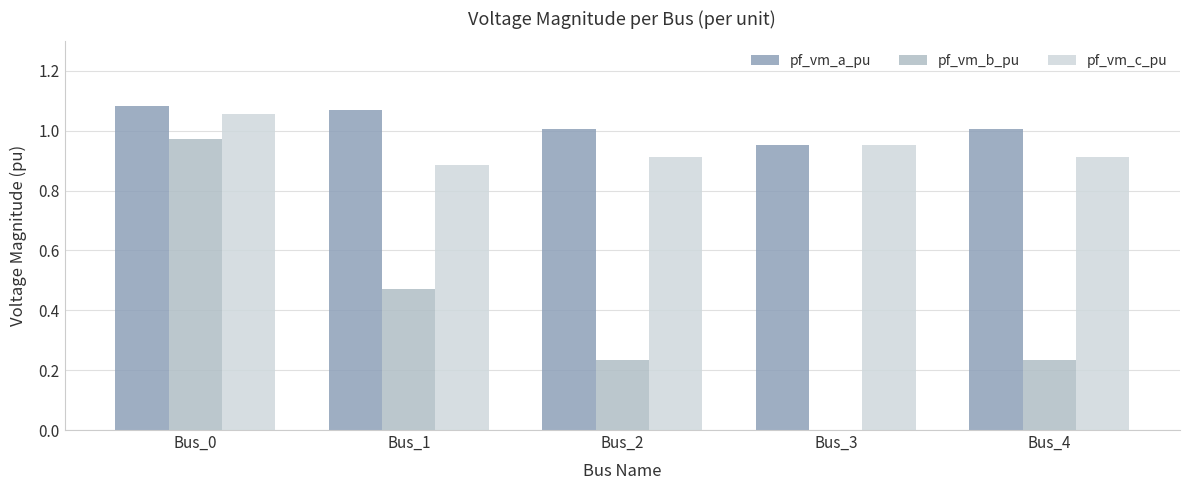

Is it true that pf_vm_b_pu equals 0.2 at Bus_0?

False